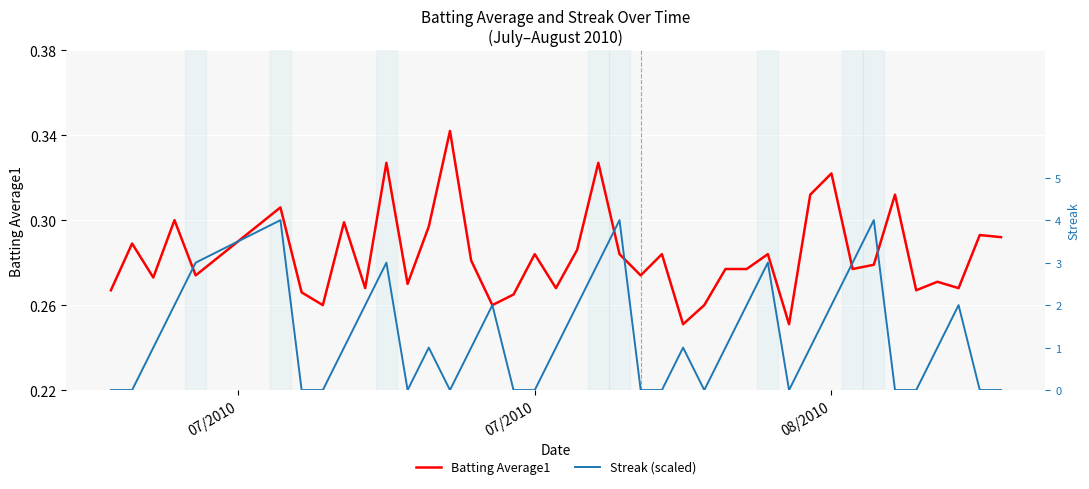

What are all the series names shown in the legend?

Batting Average1, Streak (scaled)